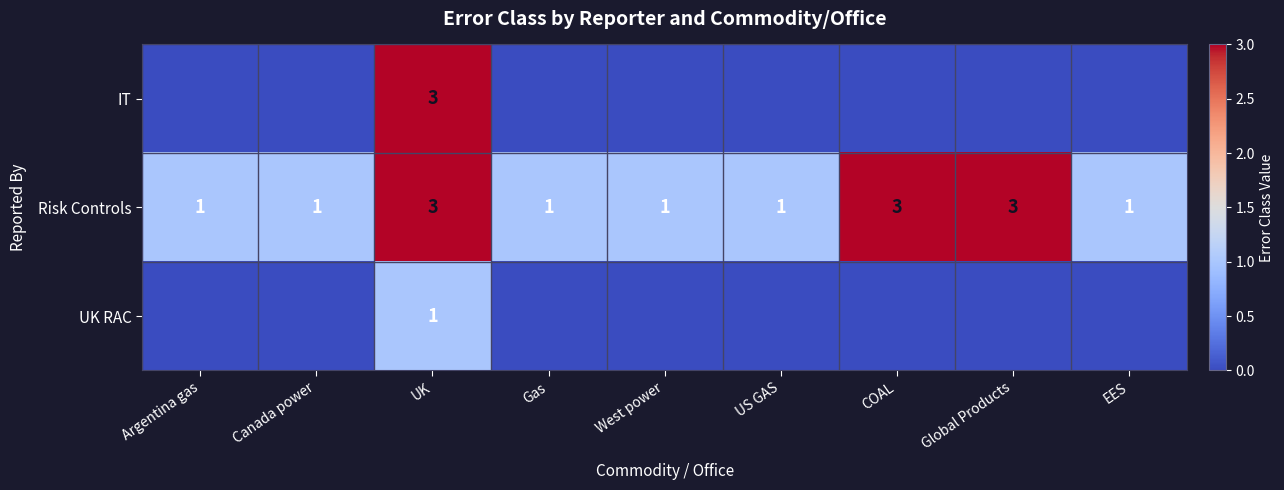

What is the approximate value of Risk Controls at COAL?

3